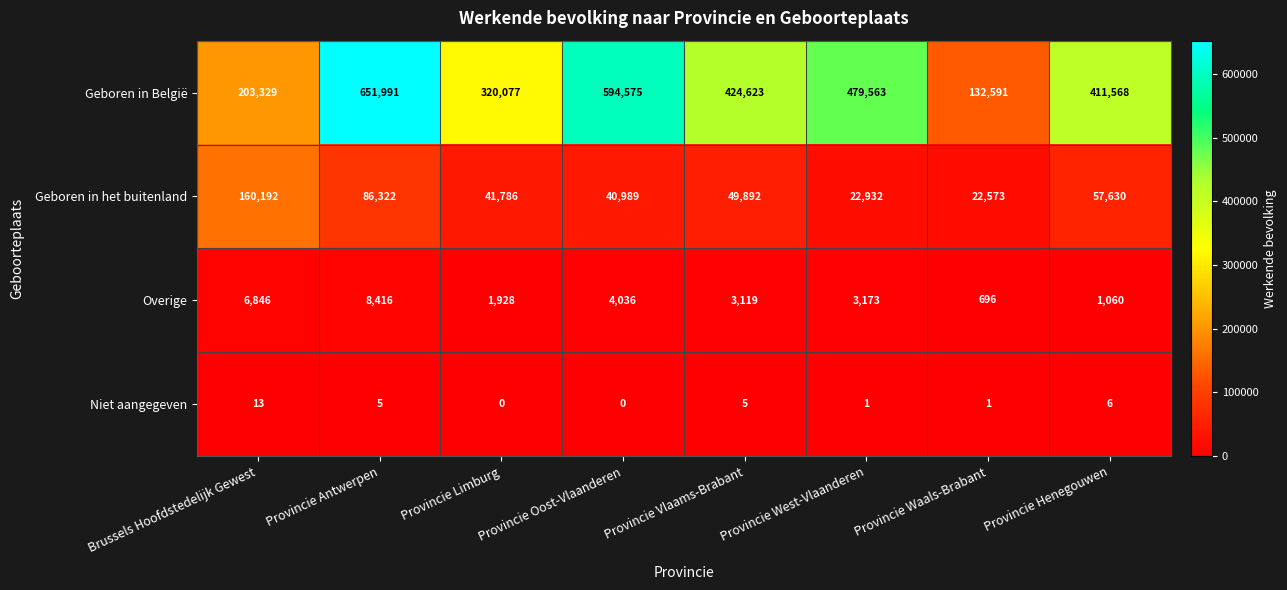

At which label is Geboren in het buitenland closest to 91382?

Provincie Antwerpen